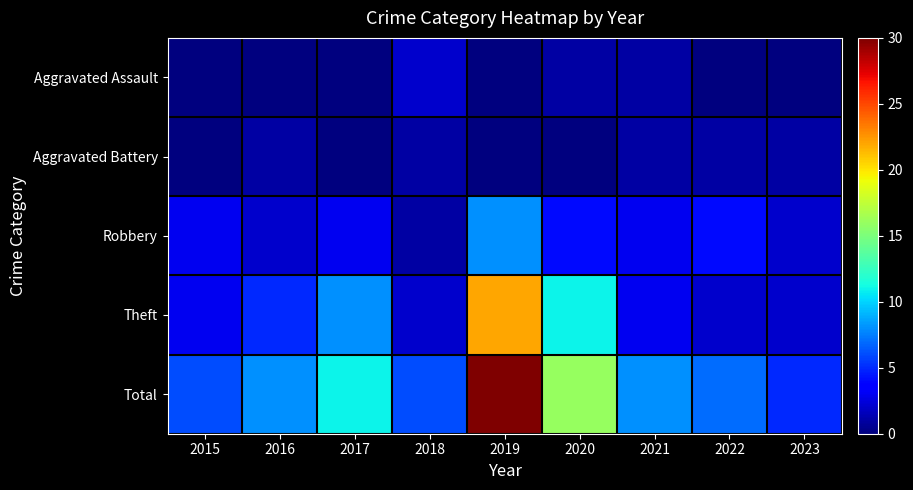

Rank the series by their maximum value, from highest to lowest.

Total, Theft, Robbery, Aggravated Assault, Aggravated Battery